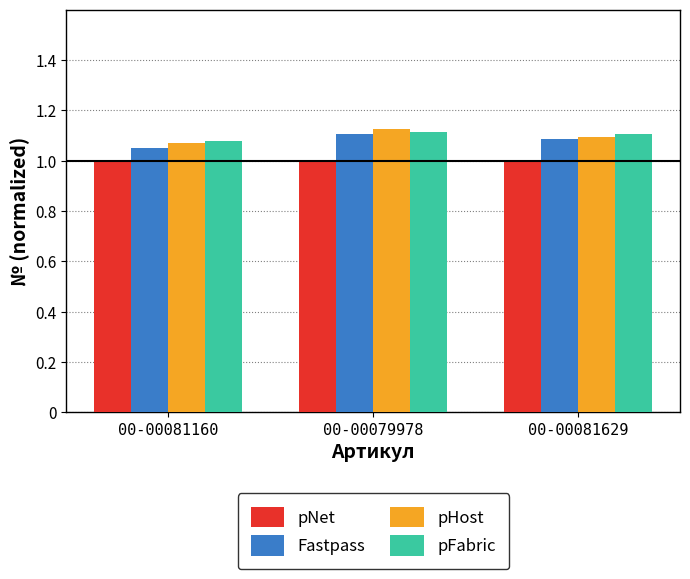

Are the bars horizontal?

No